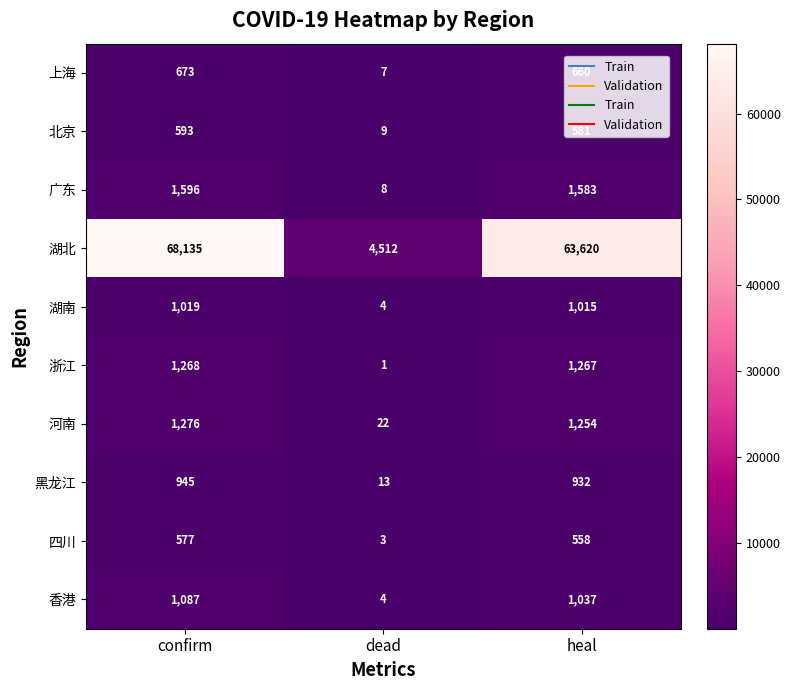

What is the difference between the 广东 values at confirm and heal?

13